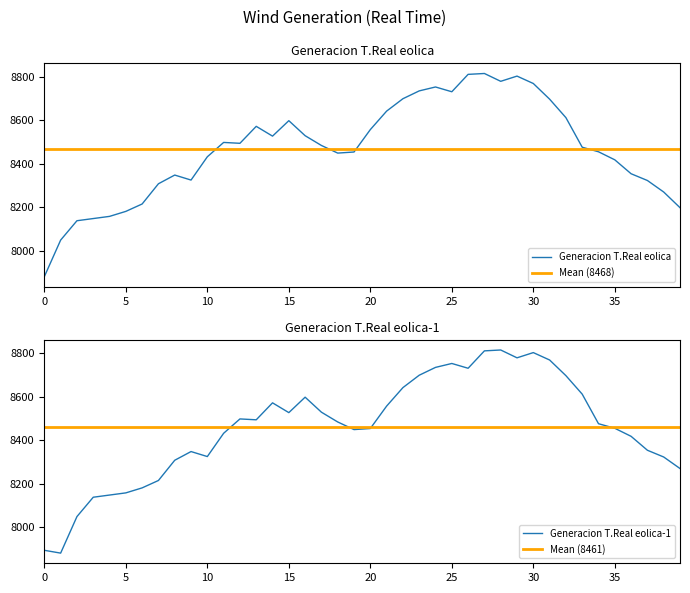

What is the maximum value for Generacion T.Real eolica-1?

8816